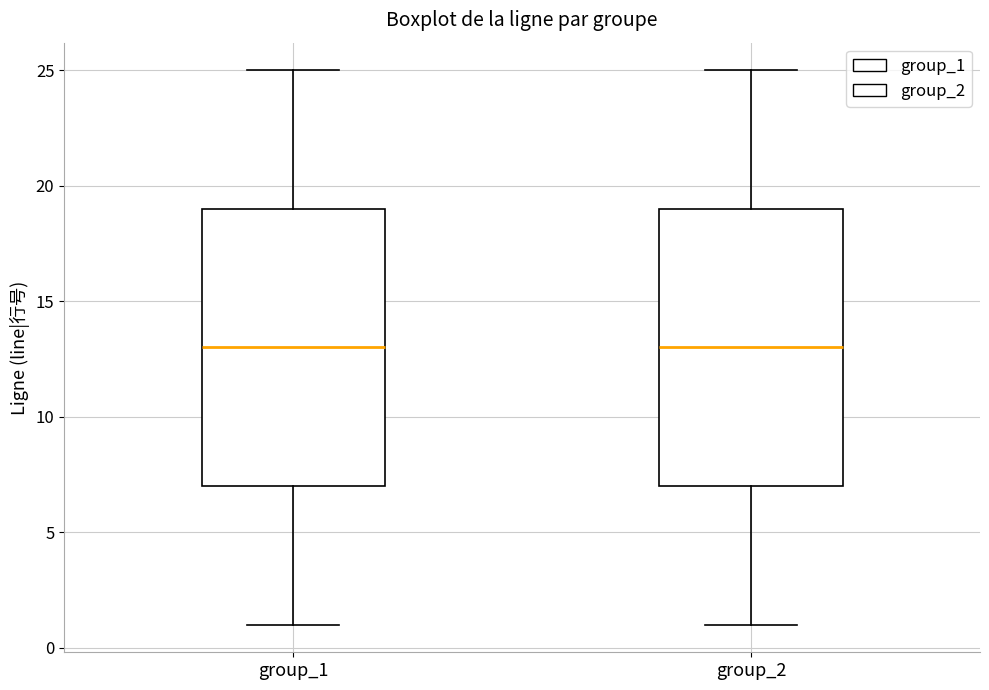

Reading left to right, read every box against the y-axis: the position of its median line, the range the box covers, and the ends of its whiskers. The values are not printed on the chart, so give them approximately, as read against the axis.

group_1: median 13, box 7 to 19, whiskers 1 to 25
group_2: median 13, box 7 to 19, whiskers 1 to 25